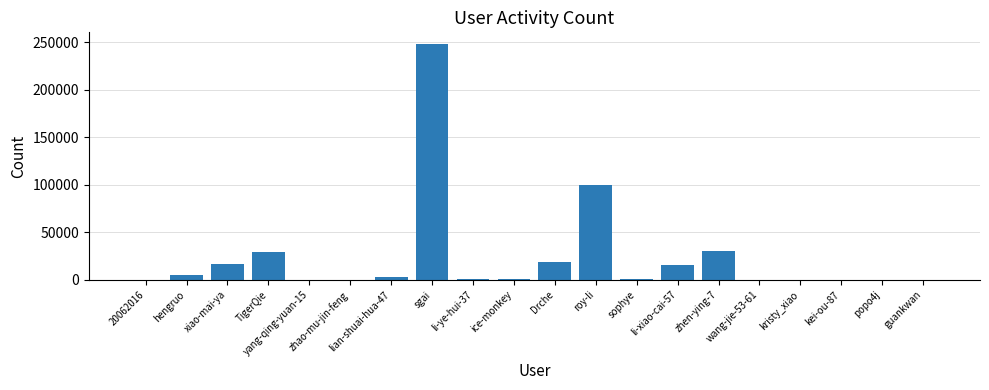

What is the greatest value displayed?

248083